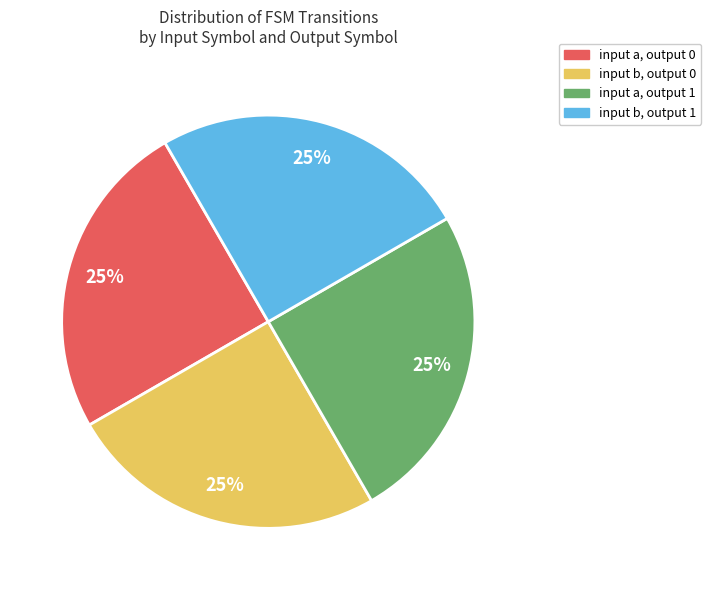

True or false: input a, output 0 accounts for 25% of the total.

True